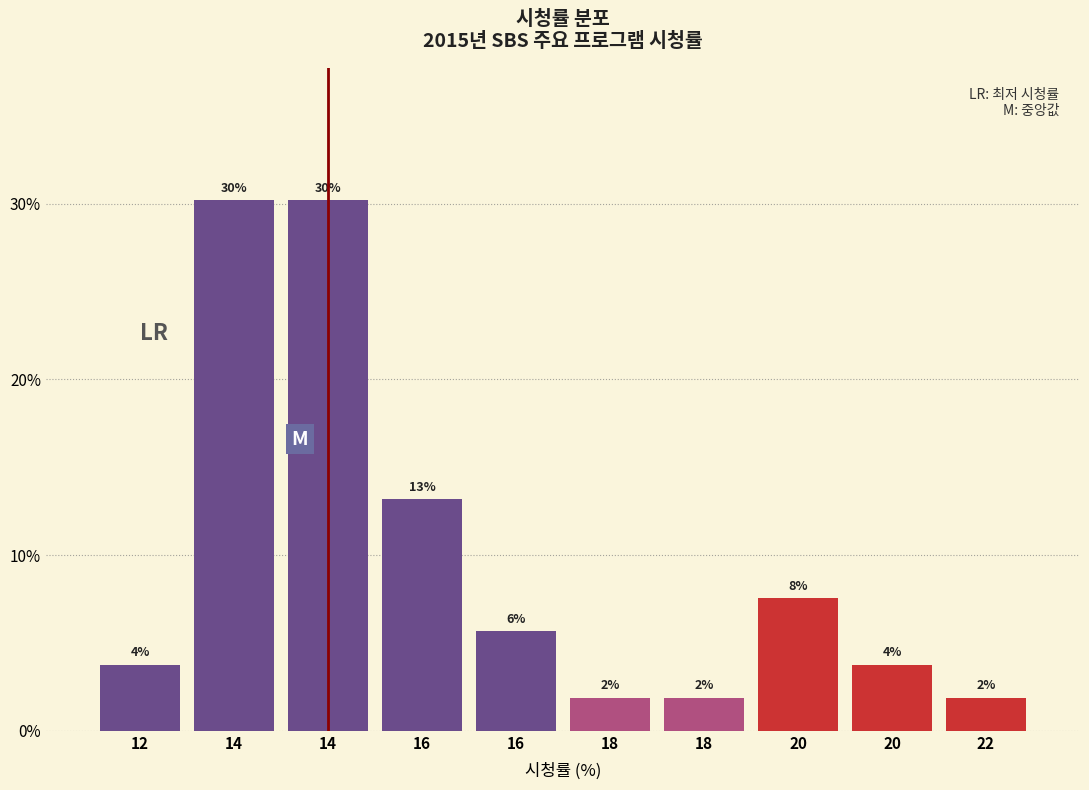

How many bars are there in total?

10